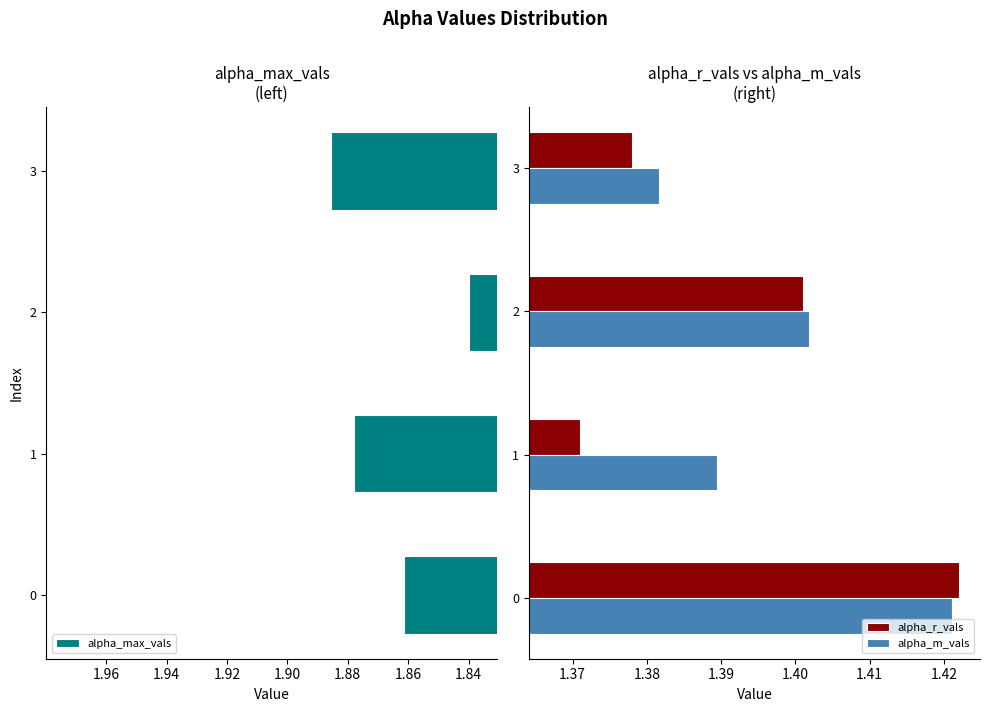

Which series has the largest total across all categories?

alpha_max_vals